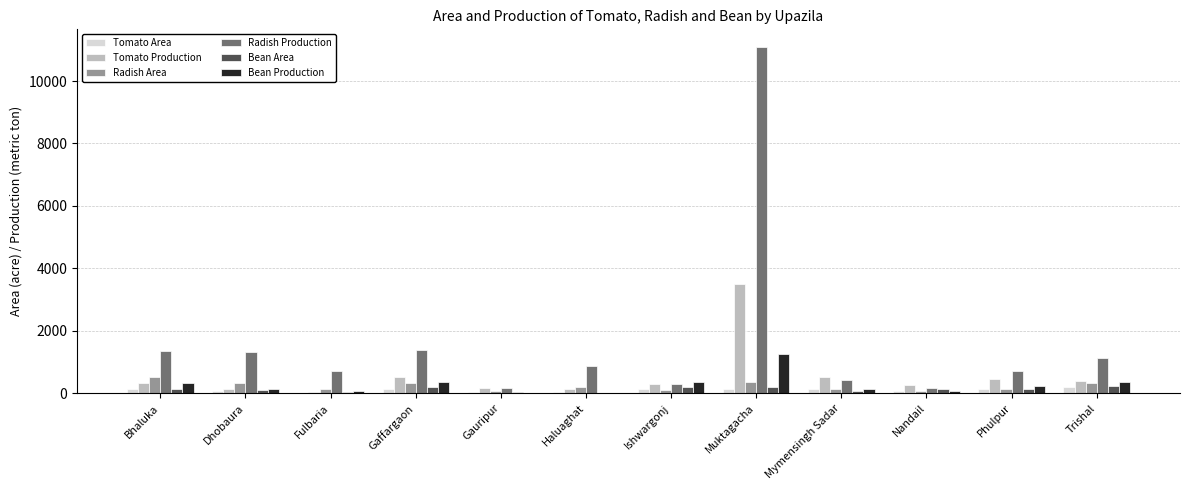

The value of Radish Production at Dhobaura is 2086. True or false?

False